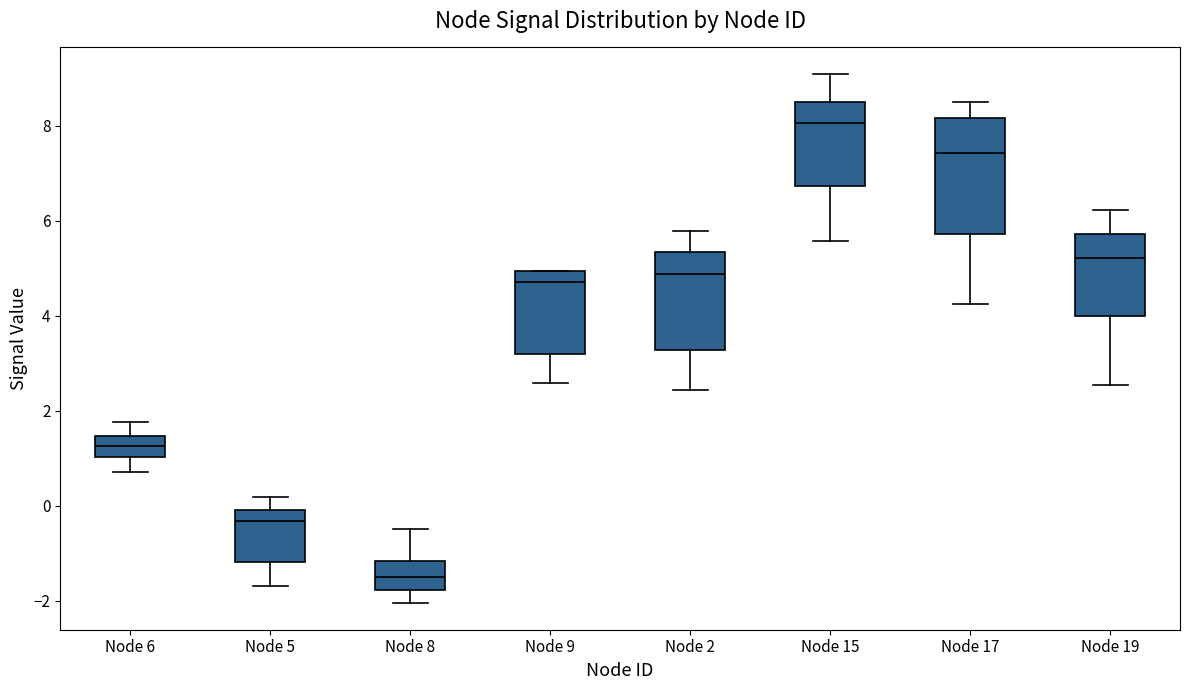

Where is the lower edge of the box for Node 15 on the y-axis? The values are not printed on the chart, so give them approximately, as read against the axis.

6.8